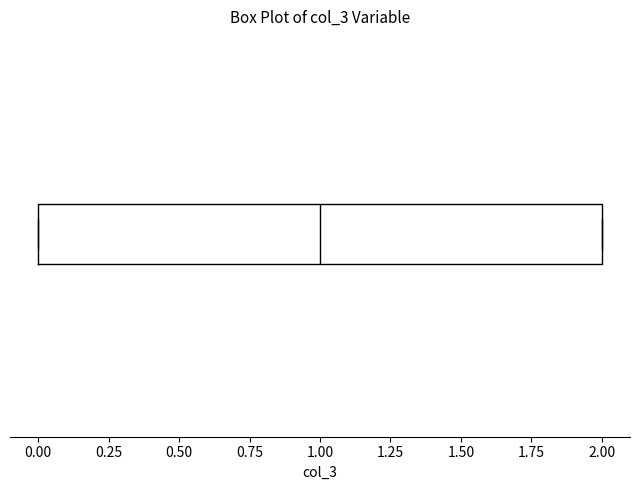

Transcribe this box plot: give where the median line is, the range the box spans, and where the two whiskers end, as read against the x-axis. The values are not printed on the chart, so give them approximately, as read against the axis.

median 1, box 0 to 2, whiskers 0 to 2